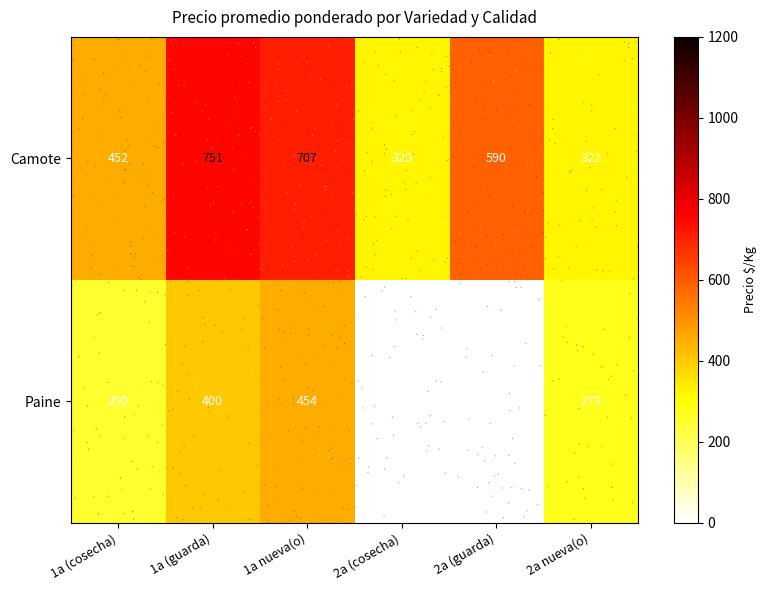

At which label is Camote closest to 535?

2a (guarda)